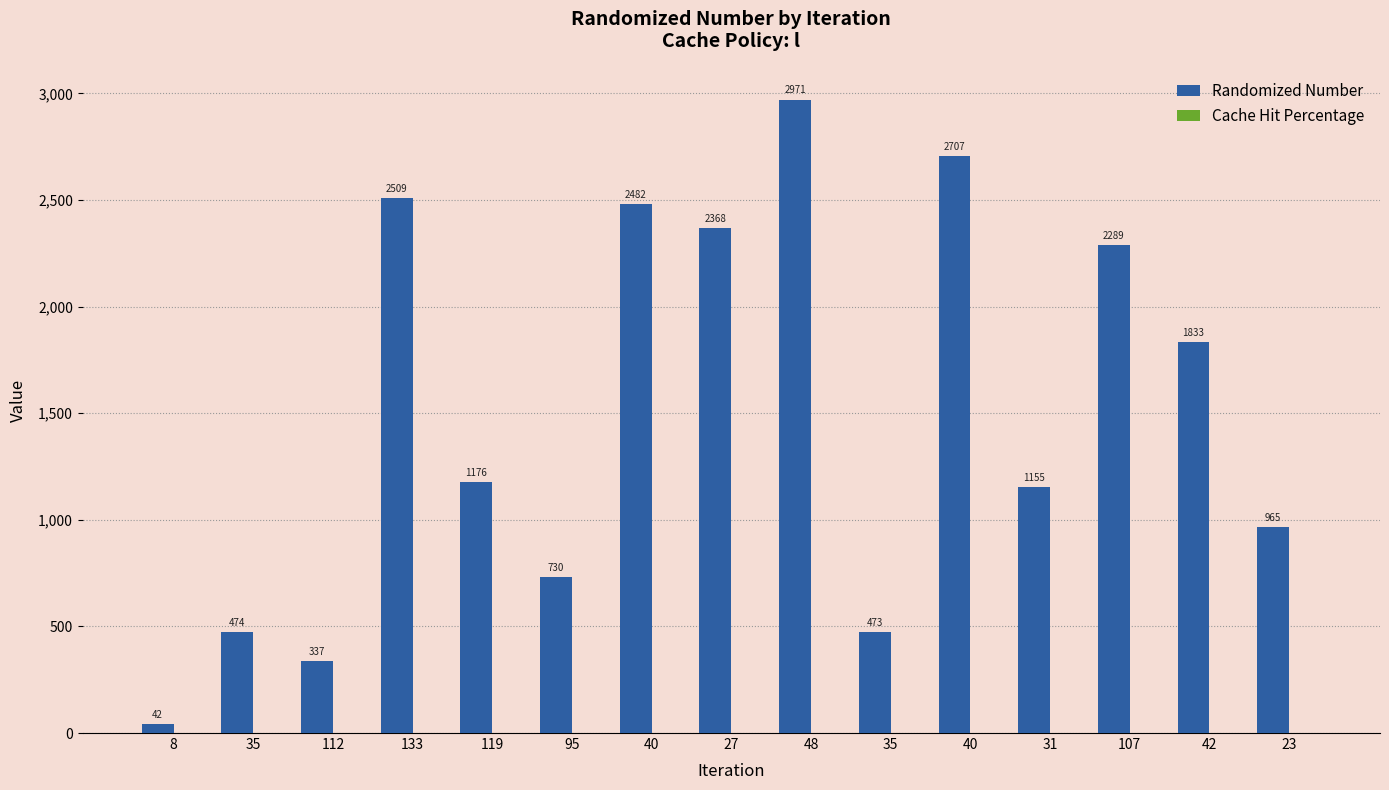

Reading left to right, list all the values displayed in this chart.

Randomized Number: 8=42	35=474	112=337	133=2509	119=1176	95=730	40=2482	27=2368	48=2971	35=473	40=2707	31=1155	107=2289	42=1833	23=965
Cache Hit Percentage: 8=0	35=0	112=0	133=0	119=0	95=0	40=0	27=0	48=0	35=0	40=0	31=0	107=0	42=0	23=0